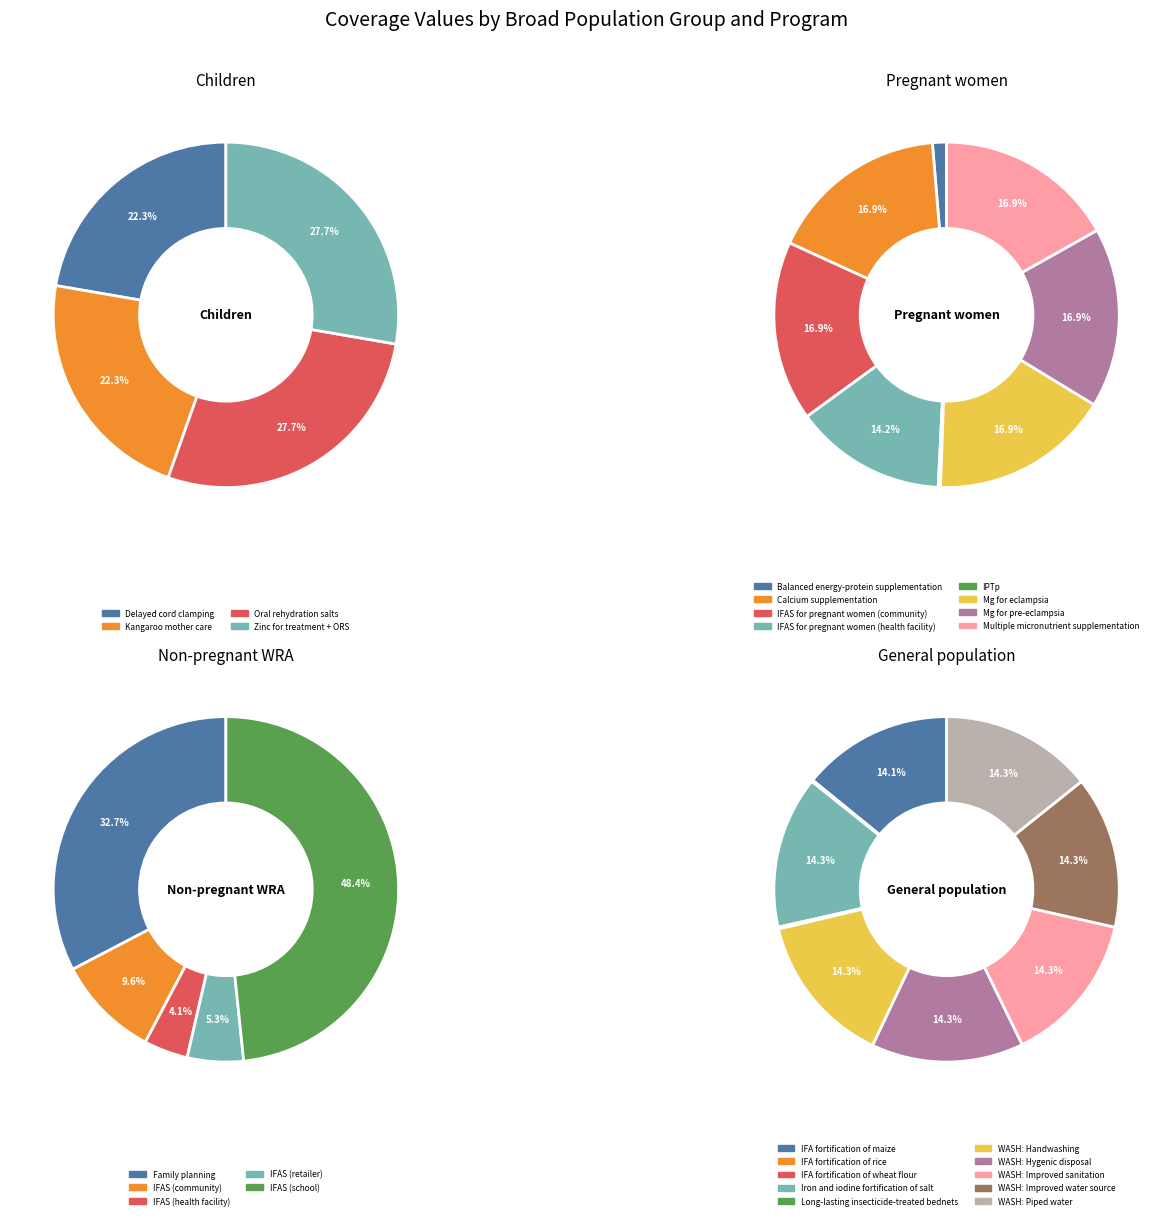

Is 10 the majority of the pie?

No